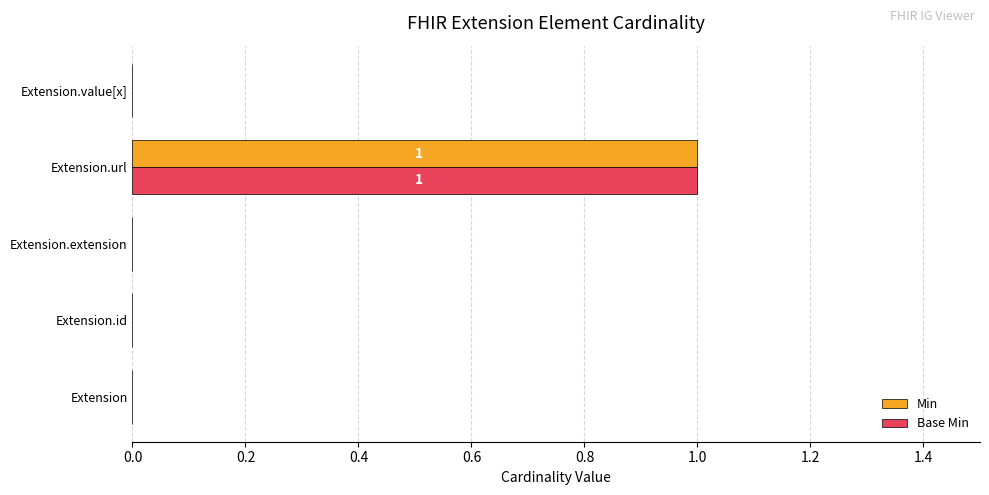

At which category does the chart reach its peak across all series?

Extension.url